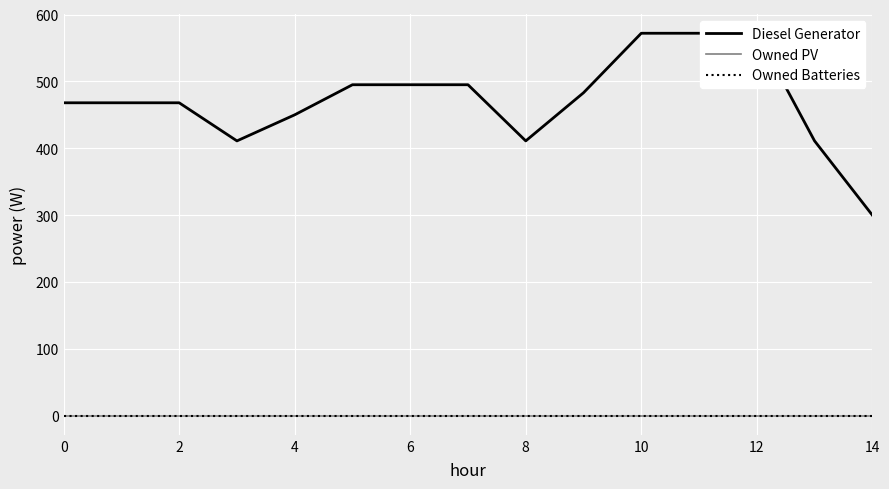

What is the lowest value of the Diesel Generator series?

300